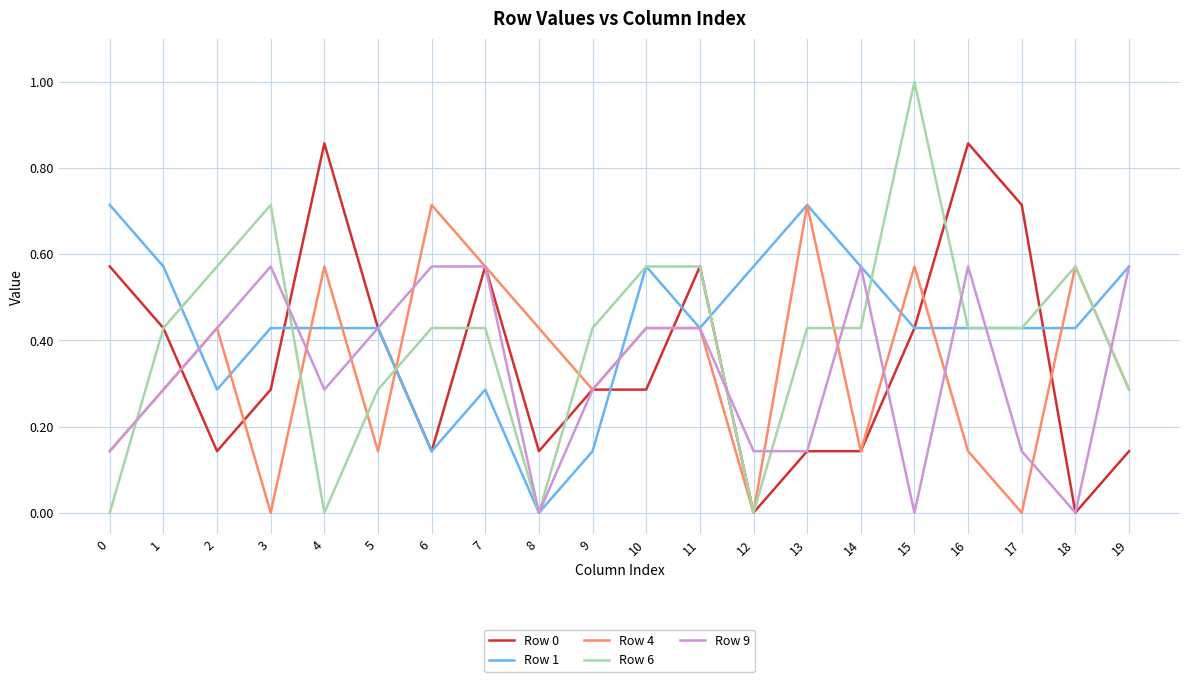

The Row 6 series shows 0.4 at 19. True or false?

False